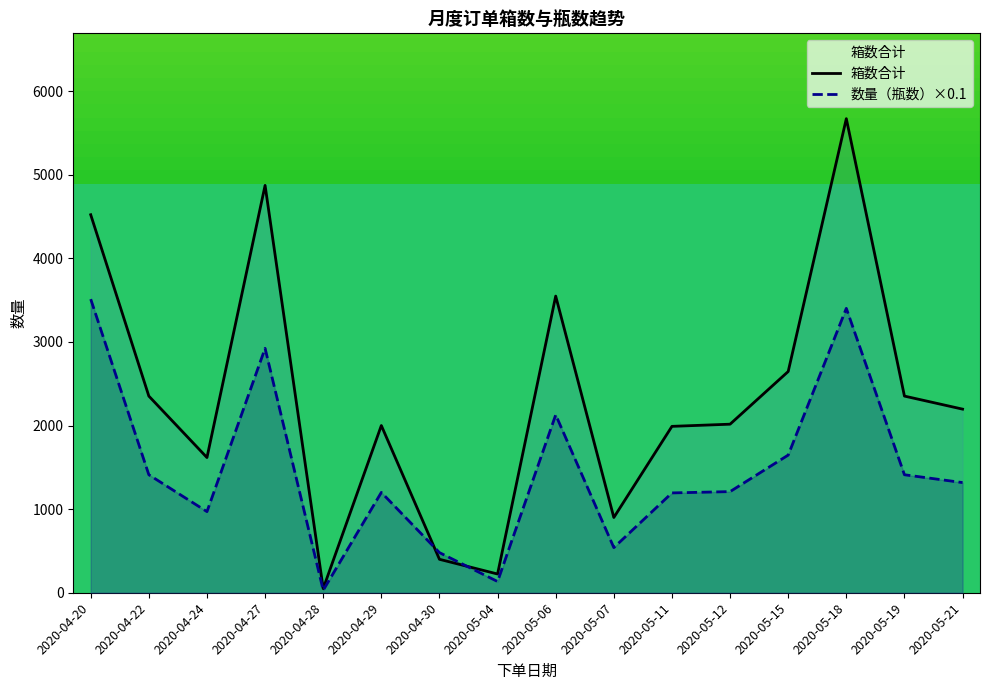

List the series in order of their overall mean, lowest first.

数量（瓶数）×0.1, 箱数合计